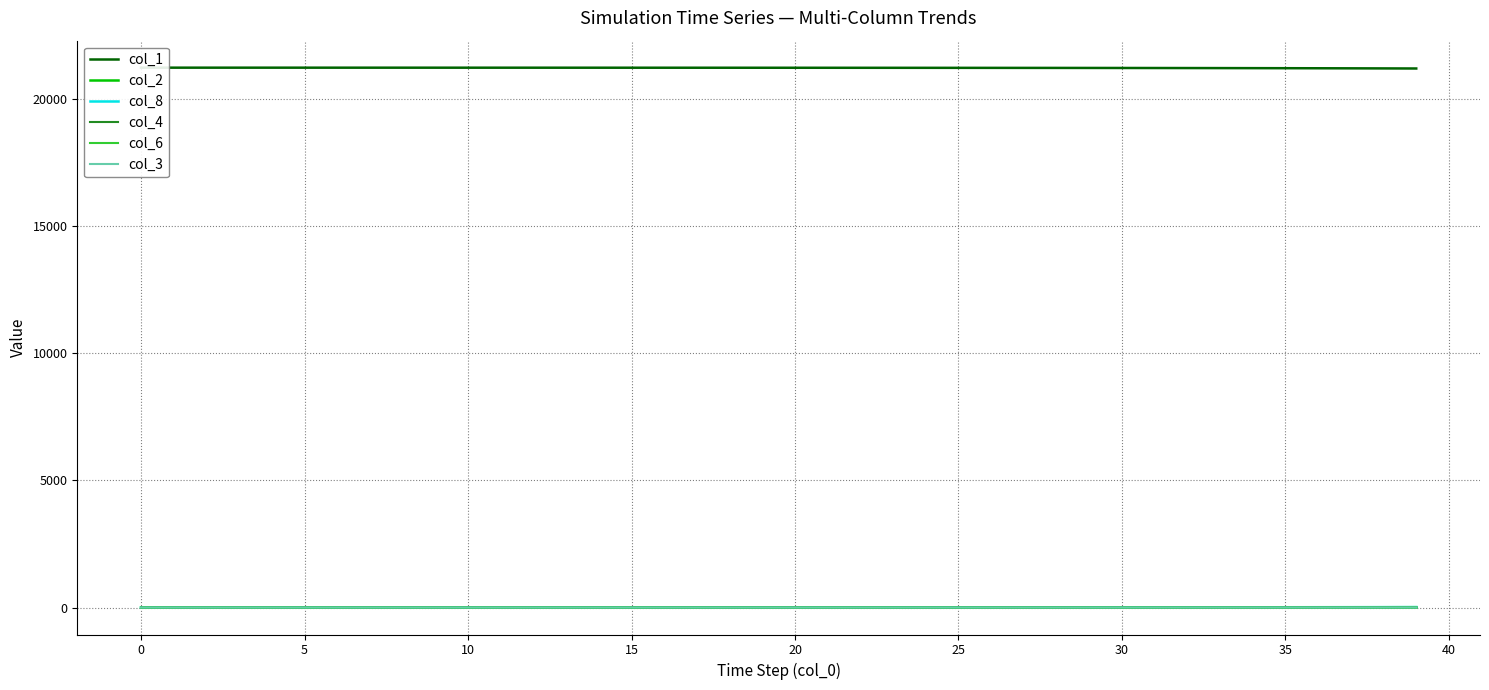

True or false: col_2 and col_4 cross at least once.

False